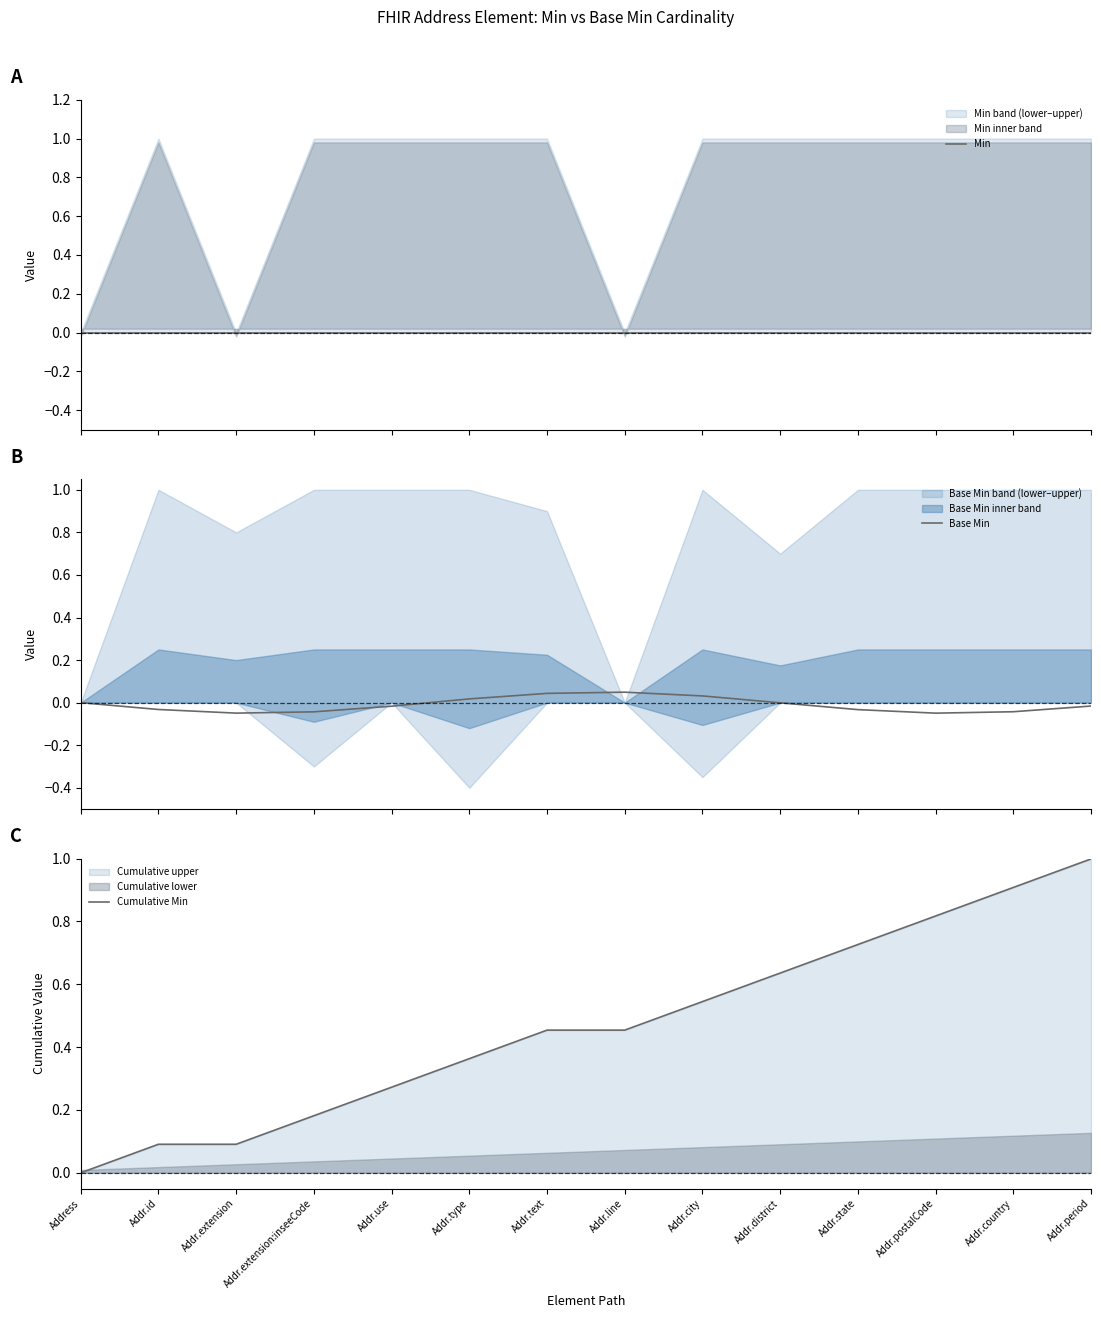

Reading left to right, what are all the values shown in this chart?

Min: 0.0	0.0	0.0	0.0	0.0	0.0	0.0	0.0	0.0	0.0	0.0	0.0	0.0	0.0
Base Min: 0.0	-0.0	-0.0	-0.0	-0.0	0.0	0.0	0.0	0.0	-0.0	-0.0	-0.0	-0.0	-0.0
Cumulative Min: 0.0	0.1	0.1	0.2	0.3	0.4	0.5	0.5	0.5	0.6	0.7	0.8	0.9	1.0